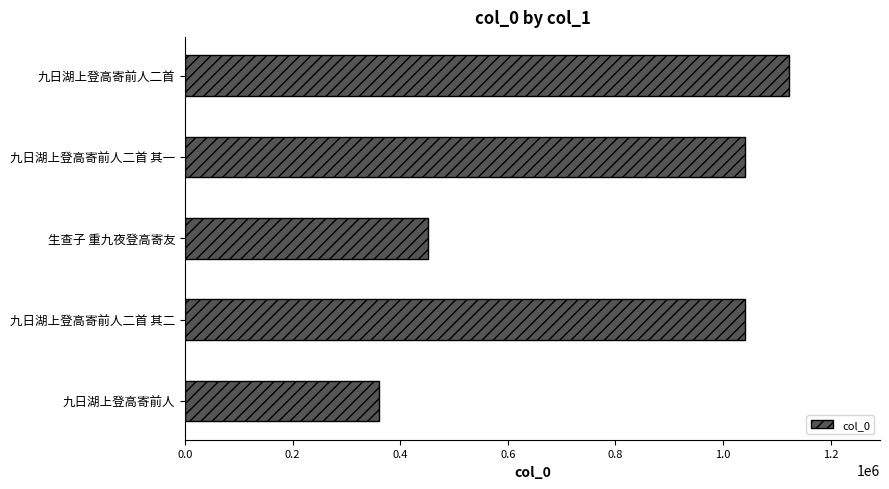

Between 九日湖上登高寄前人二首 and 九日湖上登高寄前人二首 其一, which is larger?

九日湖上登高寄前人二首